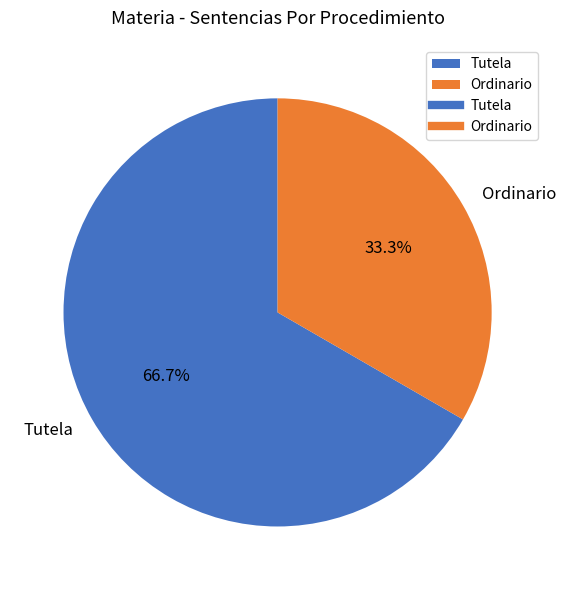

What is the largest slice in the pie chart?

Tutela